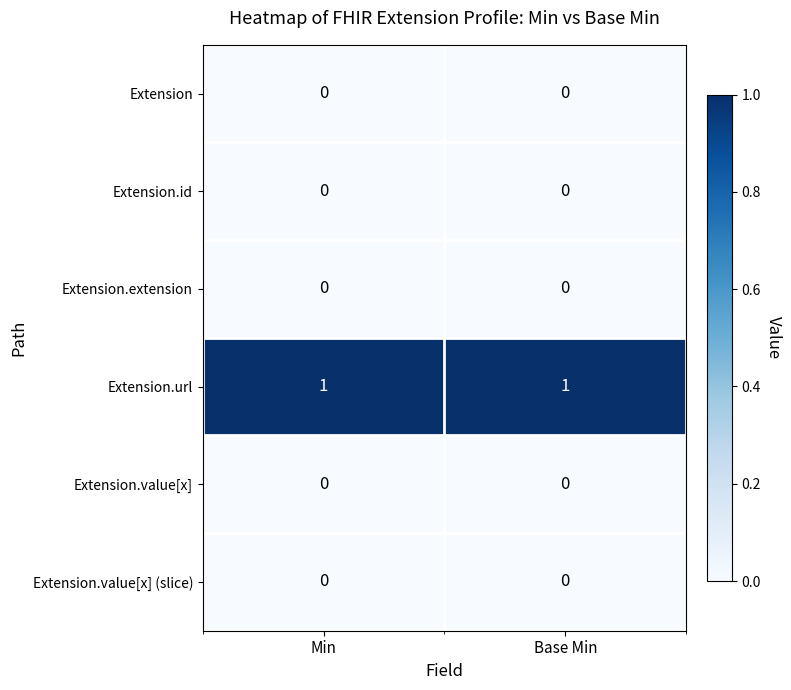

True or false: Extension.id has a value of 0 at Min.

True